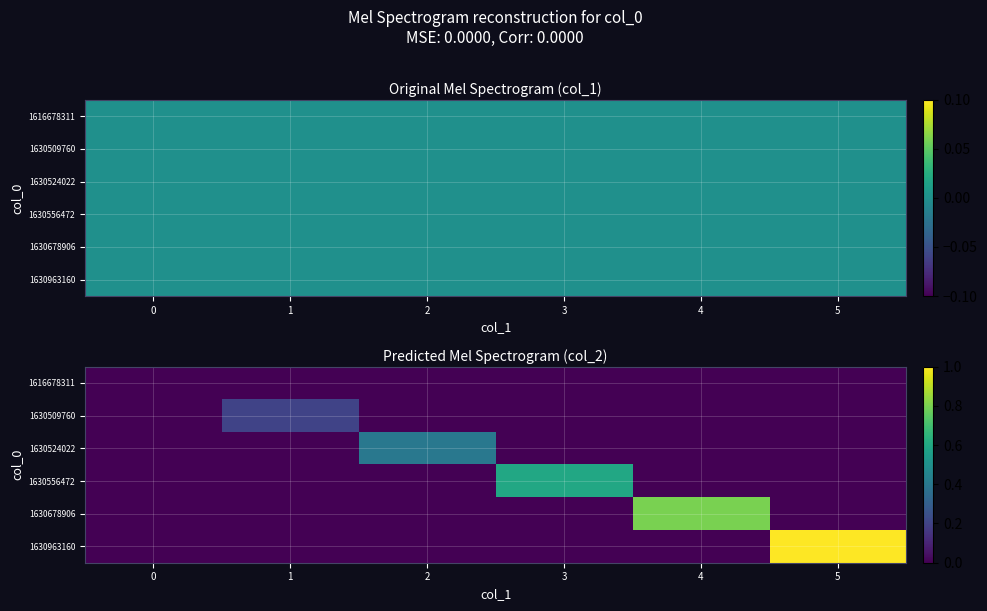

True or false: row_4 has a value of 0.0 at 5.

True